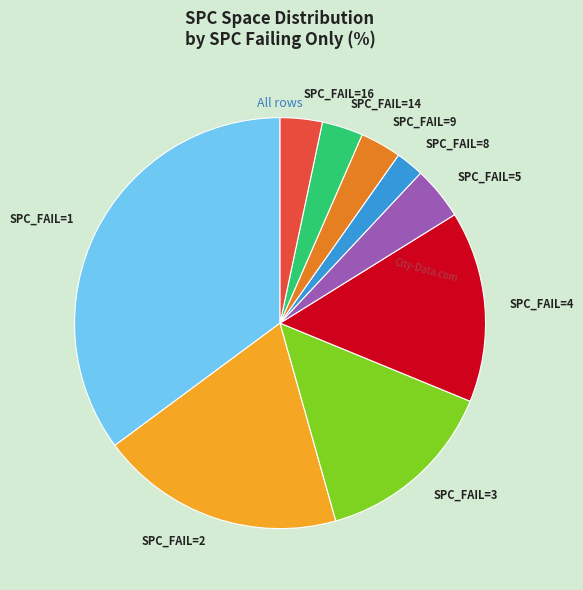

Which has a higher value, SPC_FAIL=1 or SPC_FAIL=3?

SPC_FAIL=1